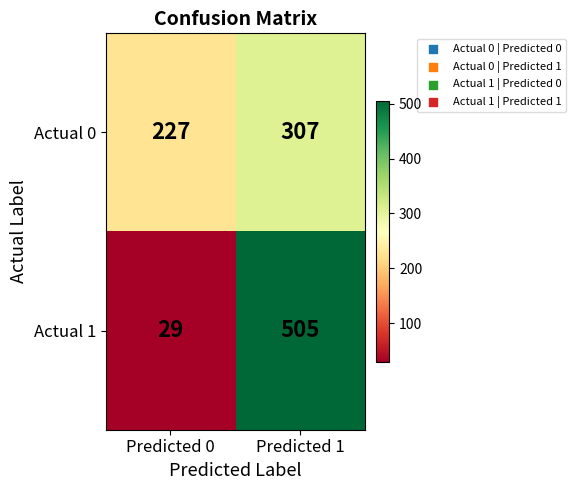

What is the difference between the highest and lowest values at Predicted 1?

198